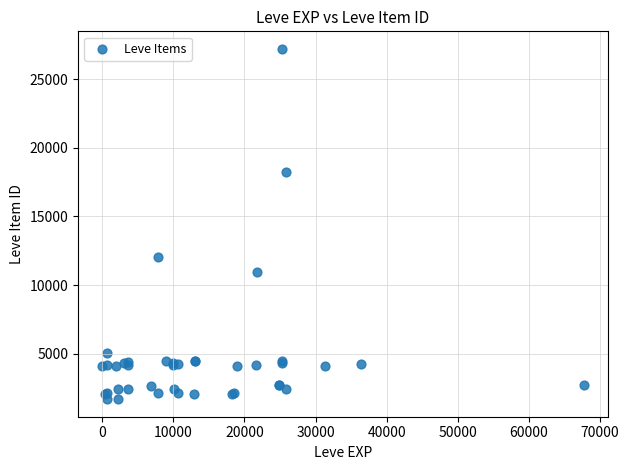

What Y value in the scatter plot is closest to 14448?

12018